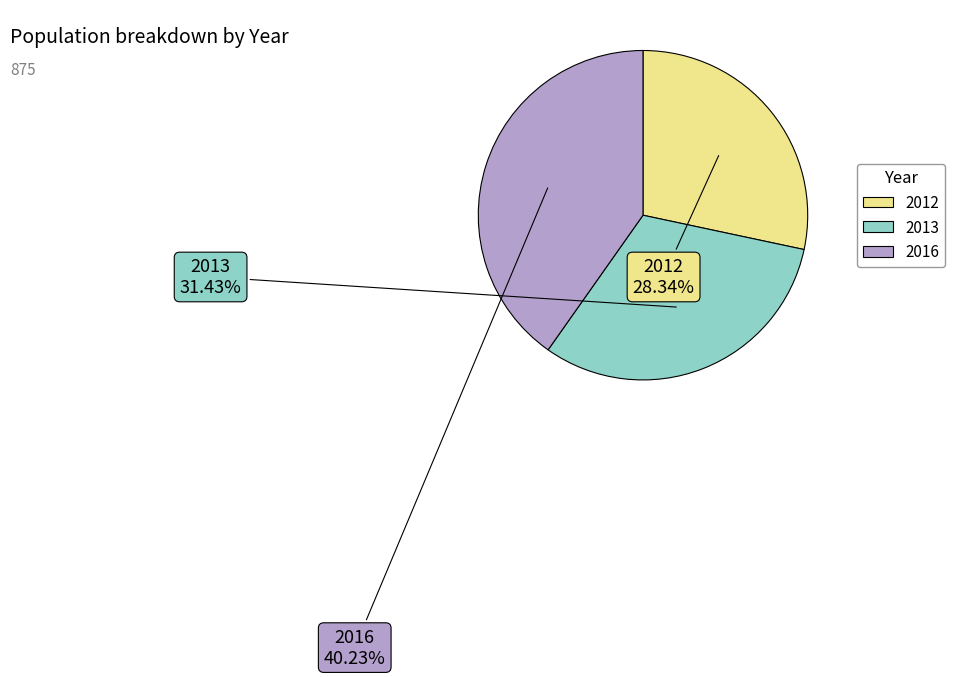

The 2016 slice represents 40% of the pie. True or false?

True